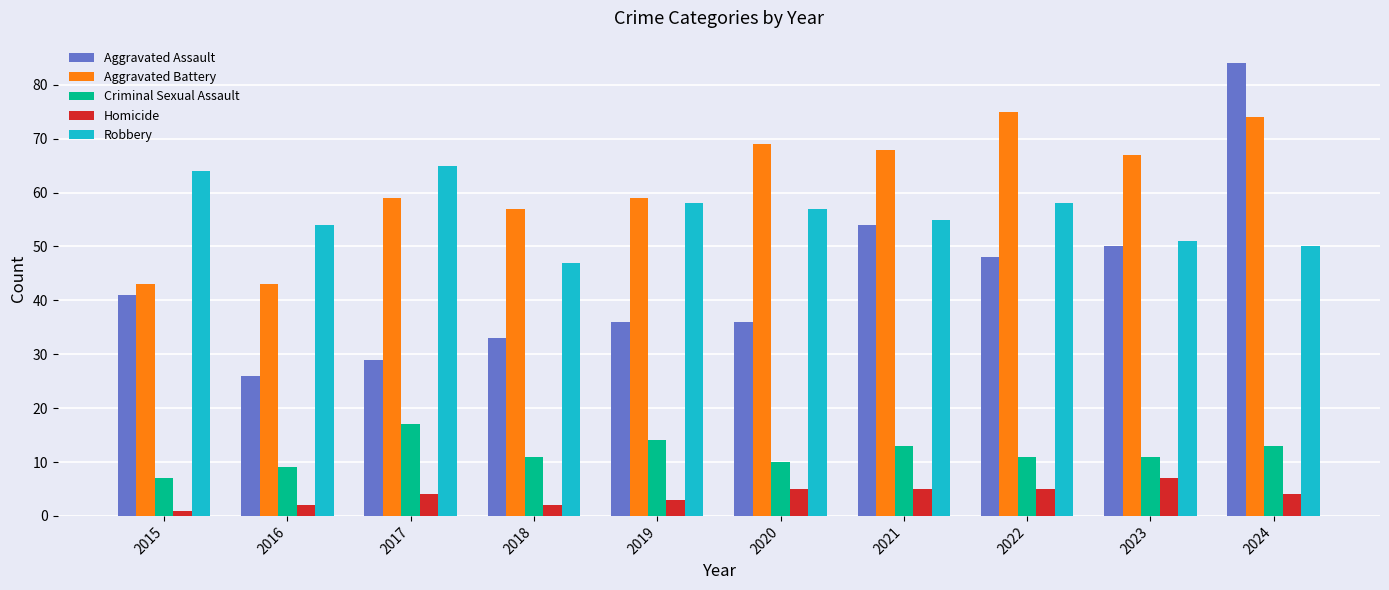

What is the sum of all Aggravated Battery values?

614